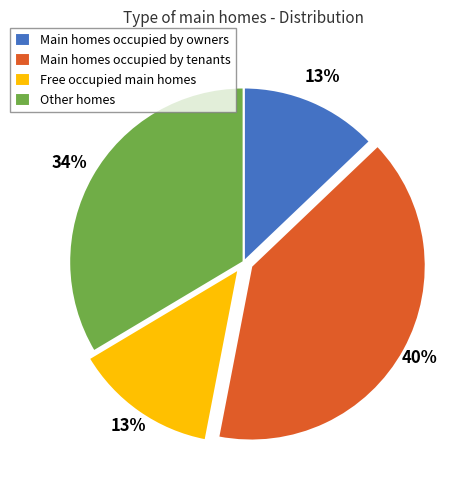

How many slices are in this pie chart?

4